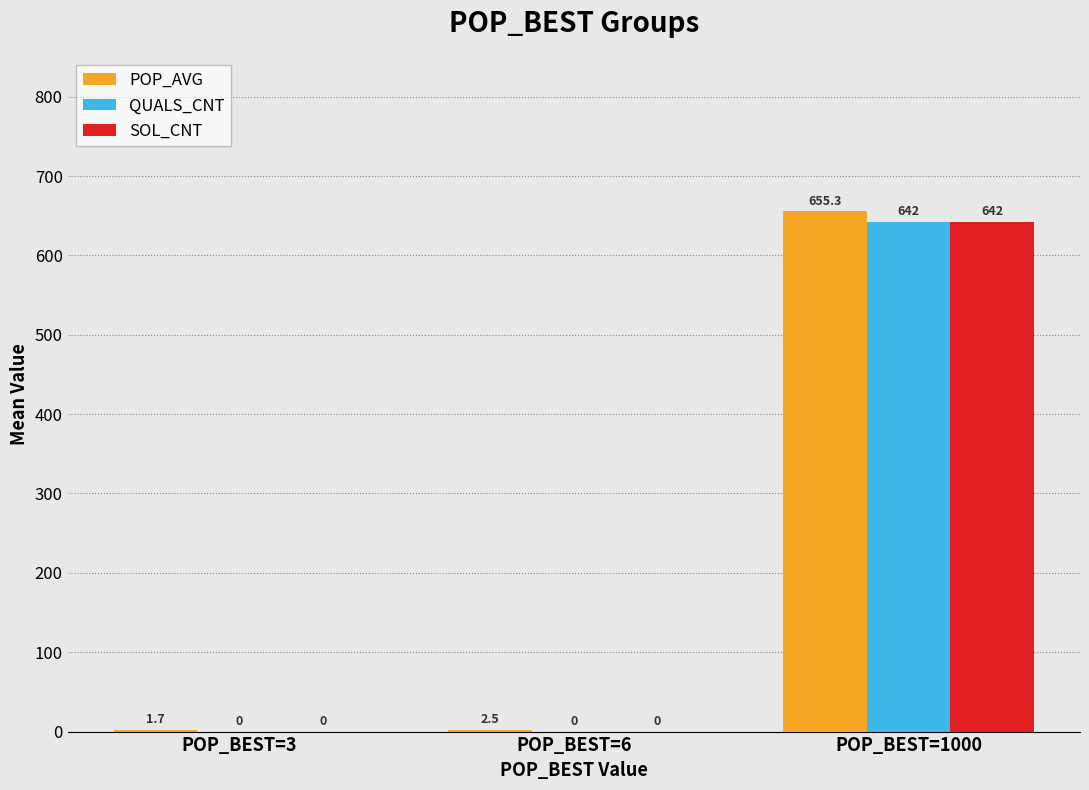

At which label does QUALS_CNT reach its peak?

POP_BEST=1000